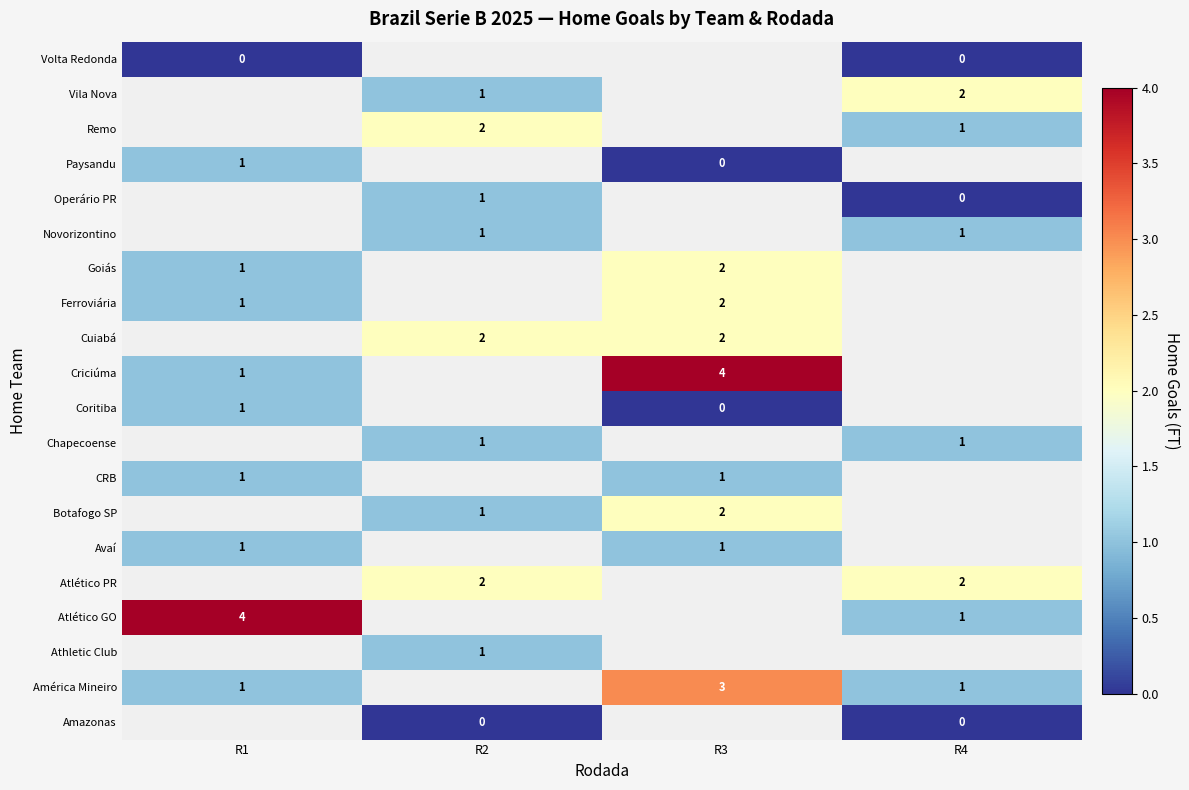

How many distinct data groups are displayed?

20